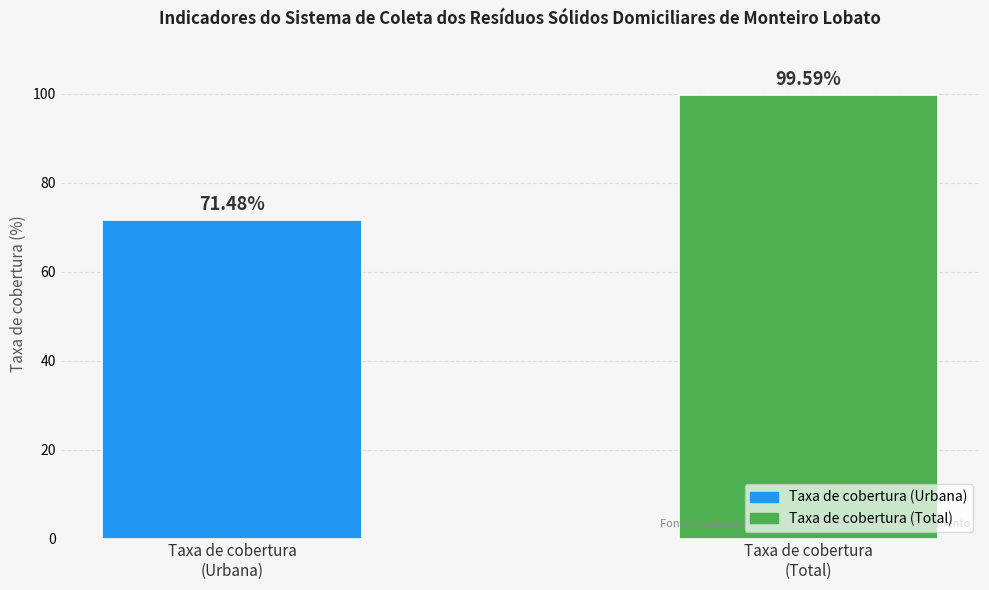

What is the average value?

85.5